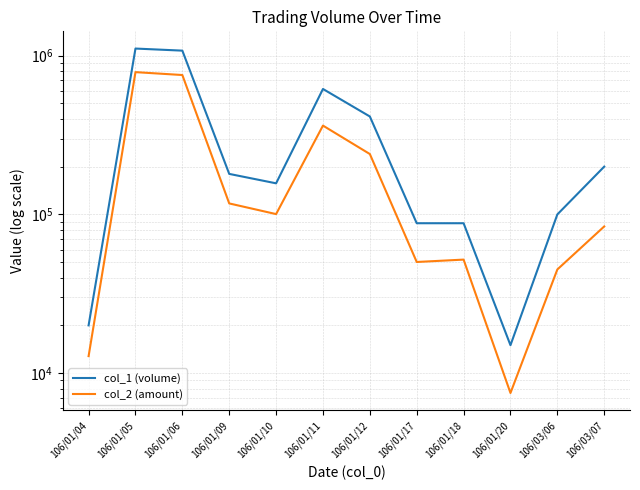

List the series in order of their peak value, lowest first.

col_2 (amount), col_1 (volume)